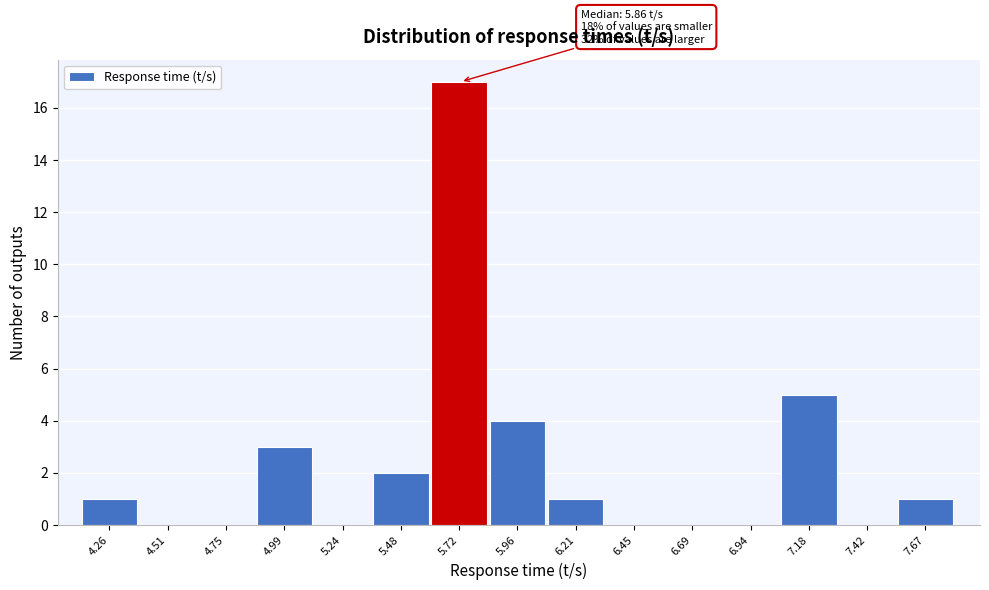

Reading left to right, what are all the values shown in this chart?

4.26=1	4.51=0	4.75=0	4.99=3	5.24=0	5.48=2	5.72=17	5.96=4	6.21=1	6.45=0	6.69=0	6.94=0	7.18=5	7.42=0	7.67=1